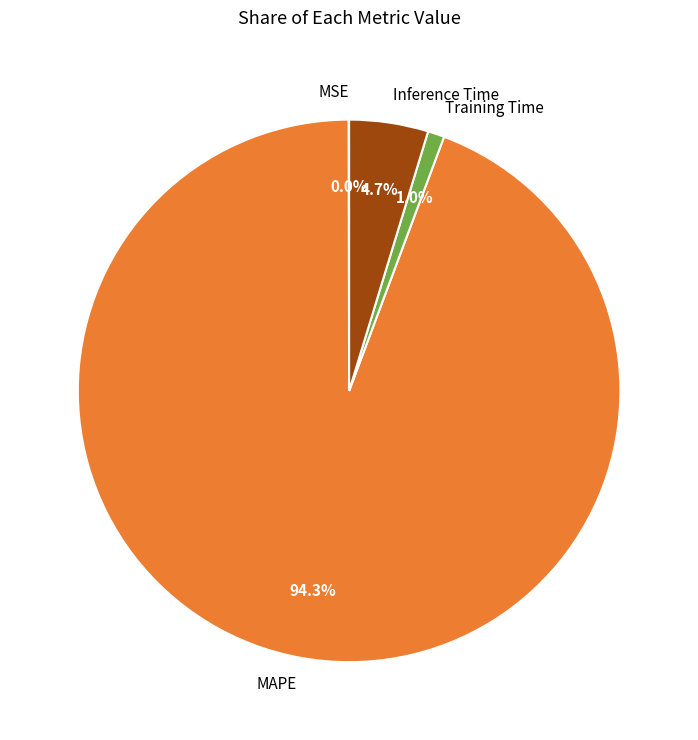

Is it true that MAPE is 99% of the pie?

False